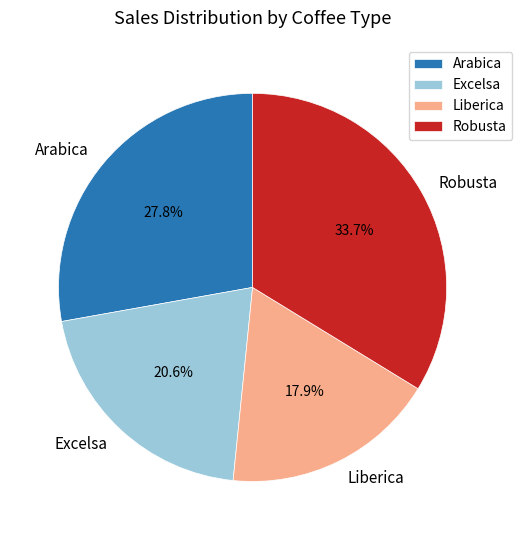

To the nearest percent, what is the difference between the largest and smallest slice percentages?

16%